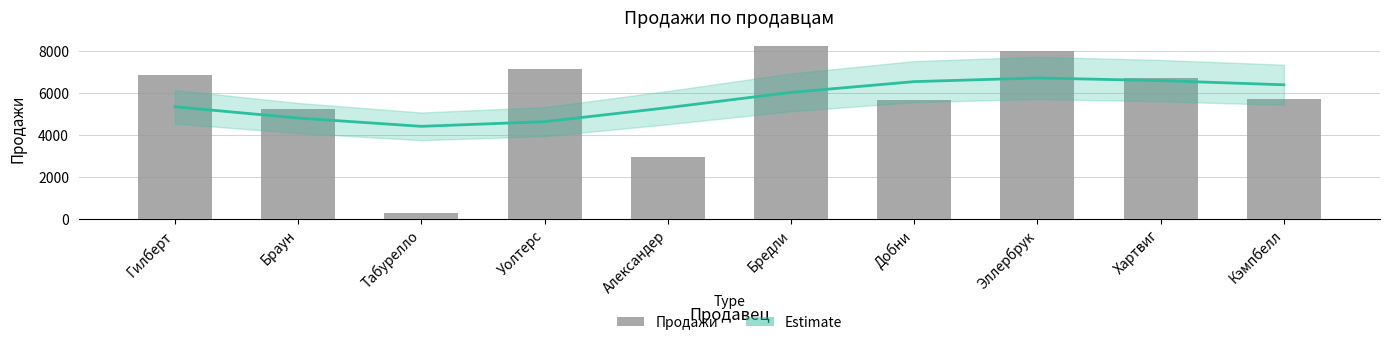

Reading left to right, extract all data points from this chart.

Estimate: Гилберт=5325	Браун=4786	Табурелло=4392	Уолтерс=4614	Александер=5282	Бредли=6009	Добни=6522	Эллербрук=6696	Хартвиг=6569	Кэмпбелл=6371
Продажи: Гилберт=6820	Браун=5205	Табурелло=246	Уолтерс=7136	Александер=2921	Бредли=8225	Добни=5630	Эллербрук=7994	Хартвиг=6676	Кэмпбелл=5716